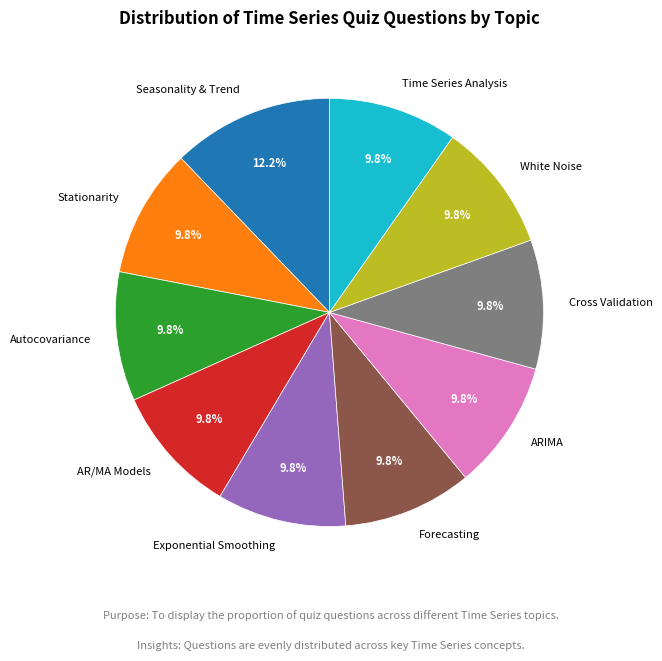

To the nearest percent, what portion does Forecasting represent?

10%